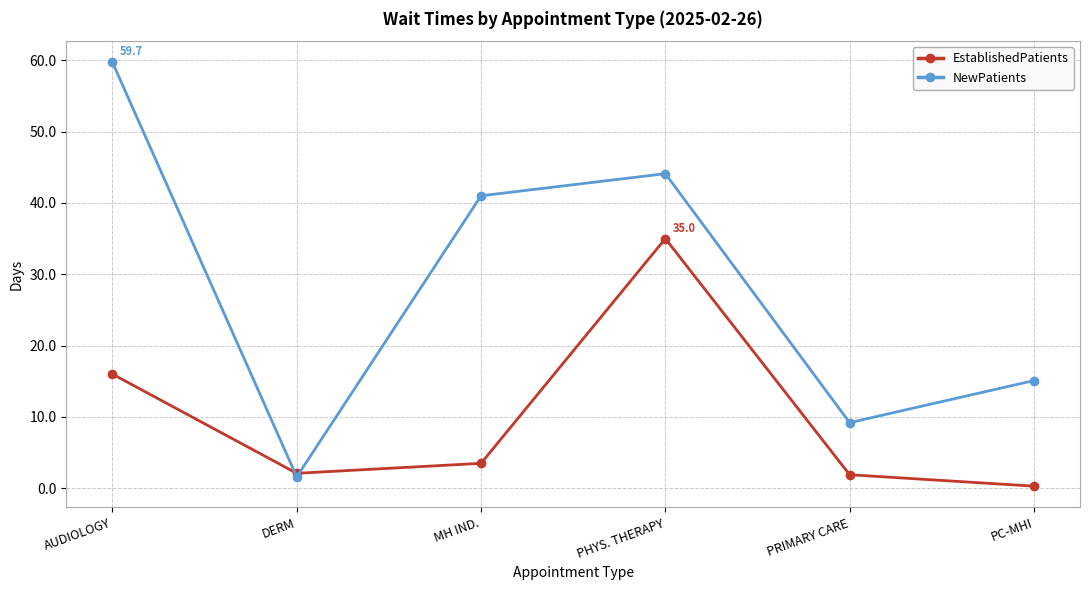

How many distinct data groups are displayed?

2